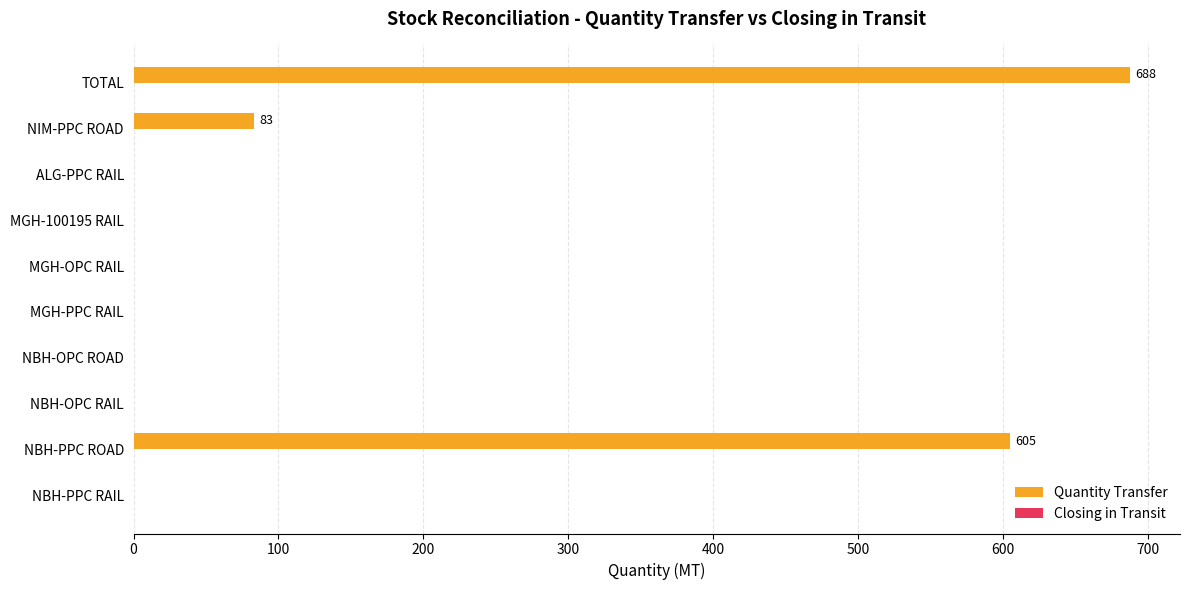

What is the sum of the values at TOTAL and ALG-PPC RAIL?

688